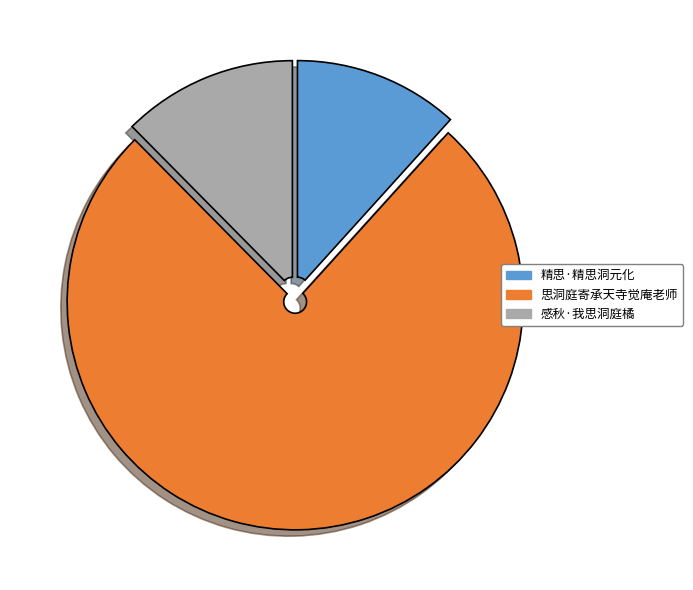

Which category has the smallest portion of the pie?

精思·精思洞元化